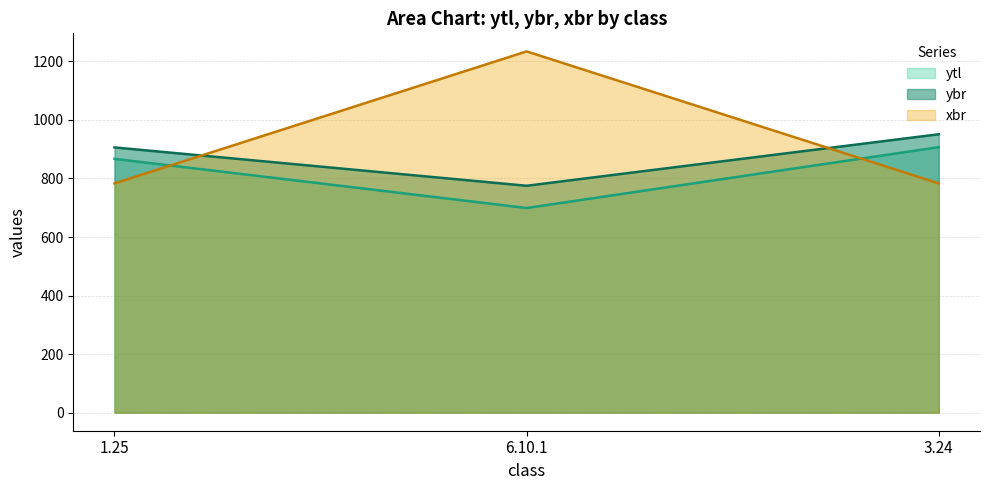

Where does the ytl series first go above 867?

3.24